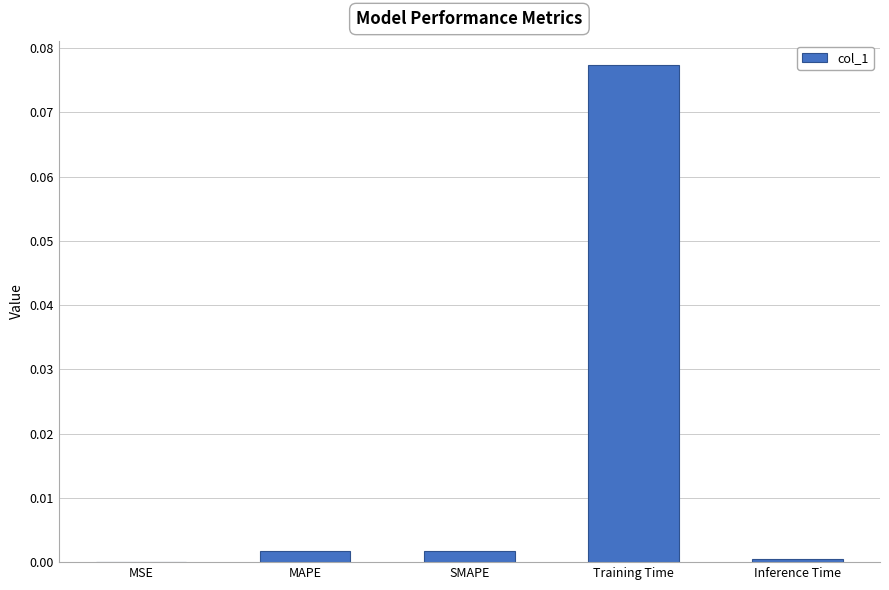

The chart shows a value of 0.0 at MSE. True or false?

True